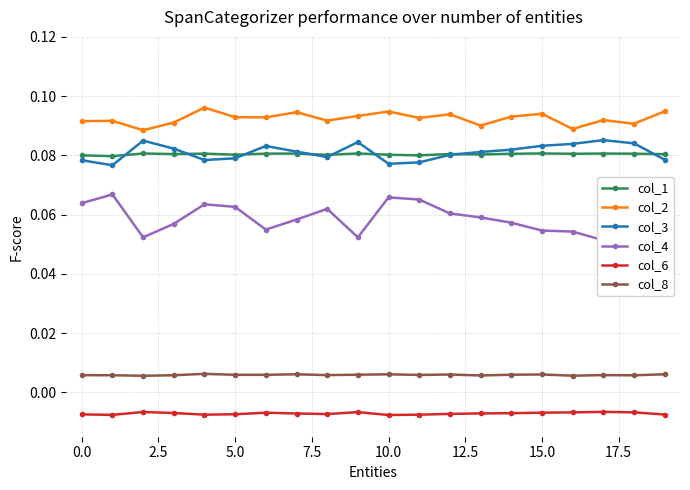

What is the value of the col_1 point at the 17th from the left?

0.1